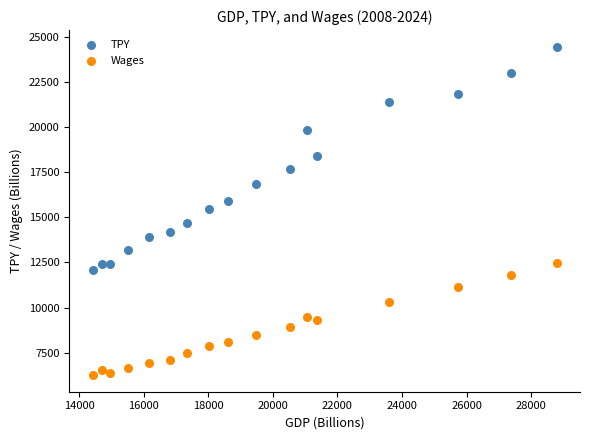

Which series reaches the maximum Y coordinate?

TPY